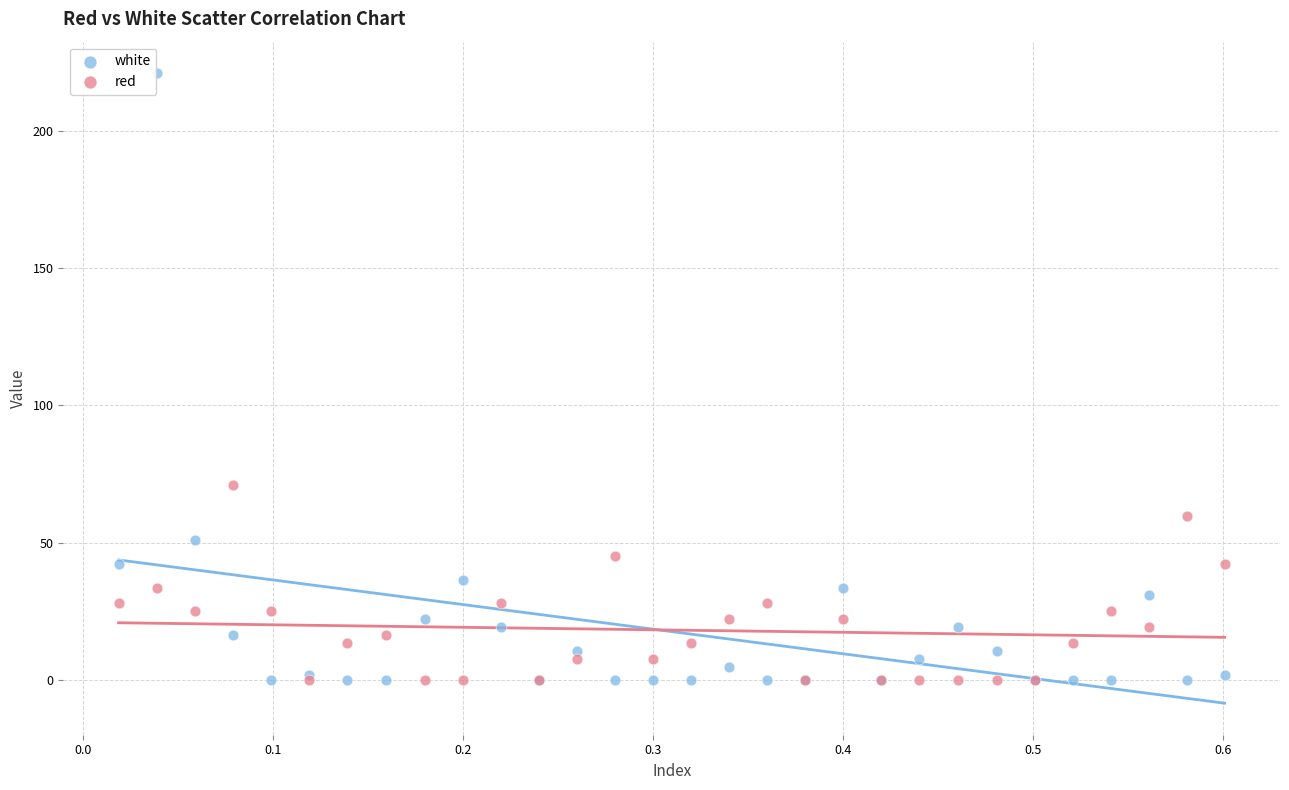

Which series reaches the maximum Y coordinate?

white